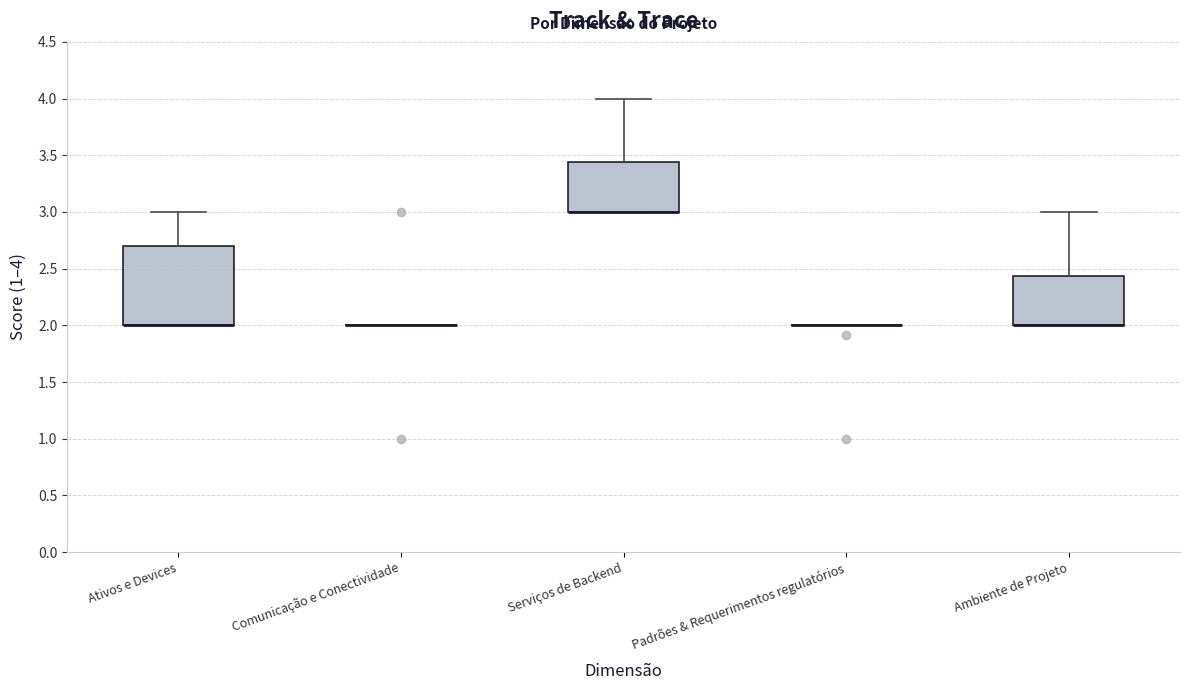

Where is the upper edge of the box for Ambiente de Projeto on the y-axis? The values are not printed on the chart, so give them approximately, as read against the axis.

2.45